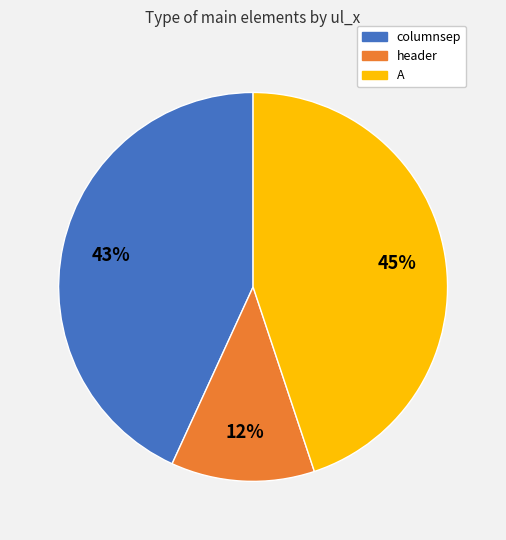

To the nearest percent, what percentage of the pie is header?

12%